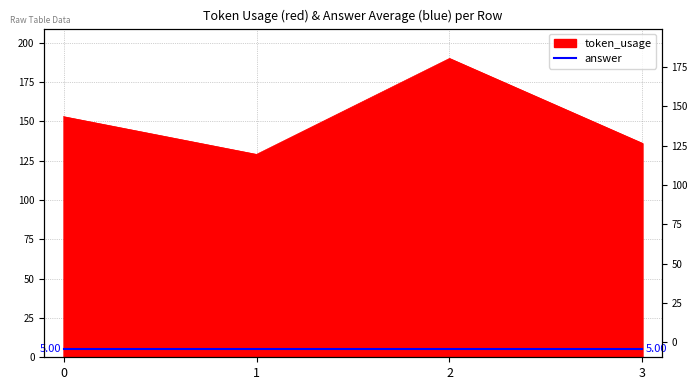

What is the difference between the values at 3 and 0?

17